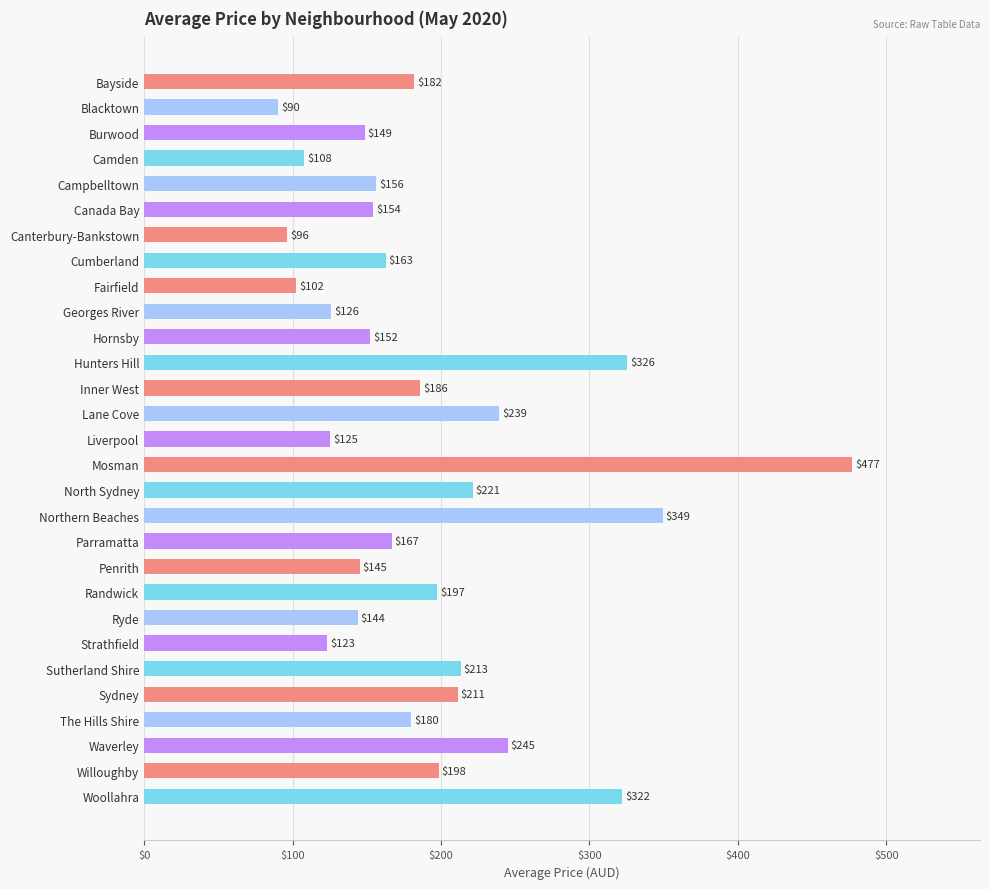

What is the label of the 28th bar from the bottom?

Blacktown